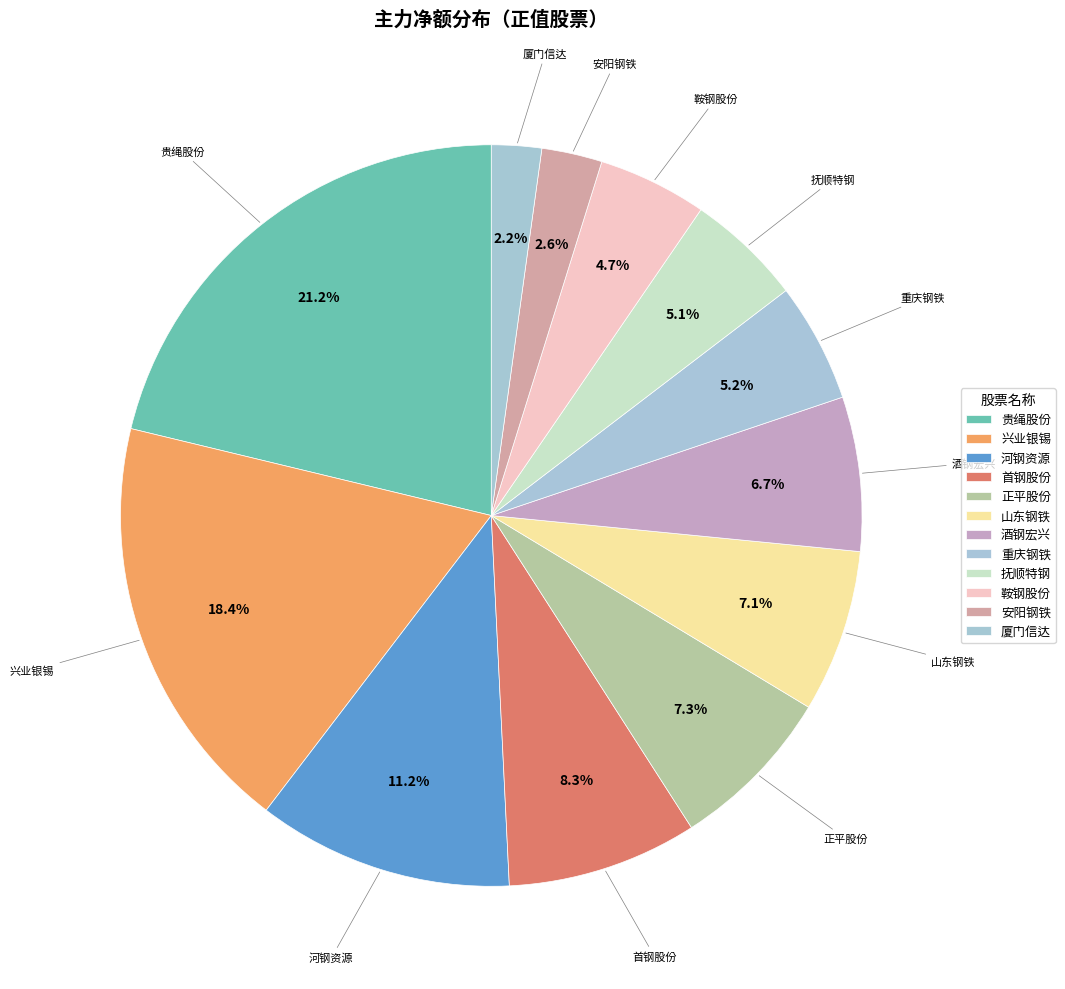

What is the largest slice in the pie chart?

贵绳股份